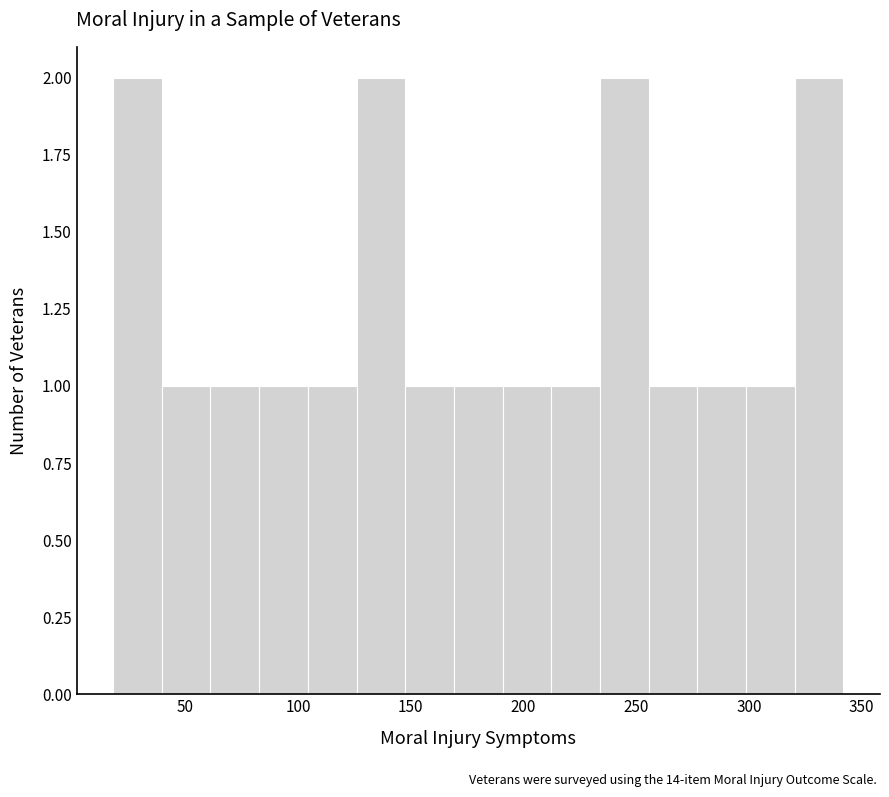

Reading left to right, transcribe this chart: for each bar, give the range it covers on the x-axis and its height. Neither the bar edges nor the heights are printed on the chart, so give them approximately, as read against the axes.

20 to 40: 2
40 to 60: 1
60 to 85: 1
85 to 105: 1
105 to 125: 1
125 to 150: 2
150 to 170: 1
170 to 190: 1
190 to 210: 1
210 to 235: 1
235 to 255: 2
255 to 275: 1
275 to 300: 1
300 to 320: 1
320 to 340: 2